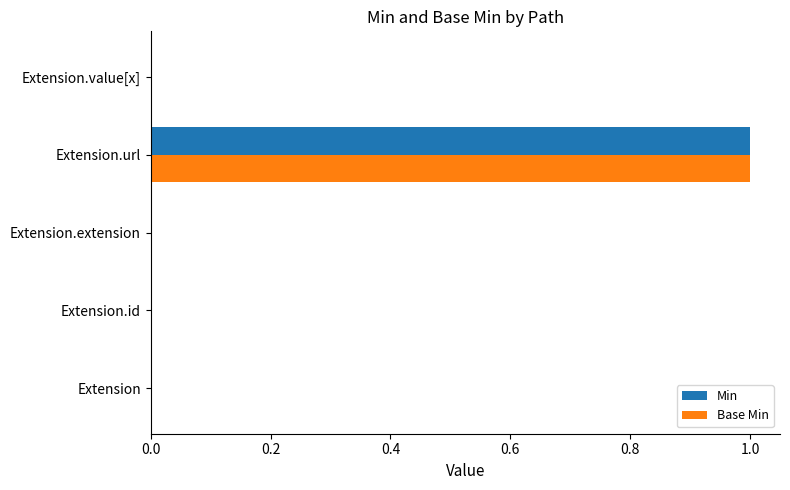

Which category has the highest value in the Min series?

Extension.url